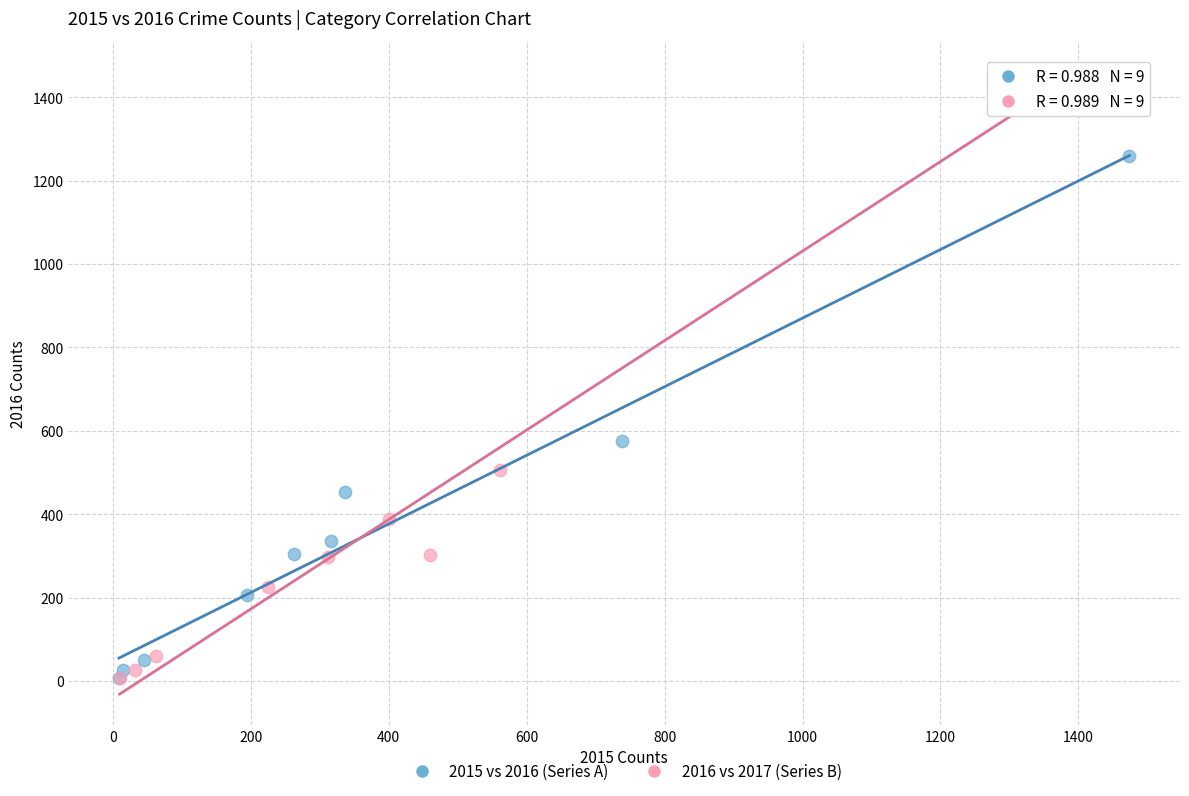

Which series has the largest Y range (max minus min)?

2016 vs 2017 (Series B)